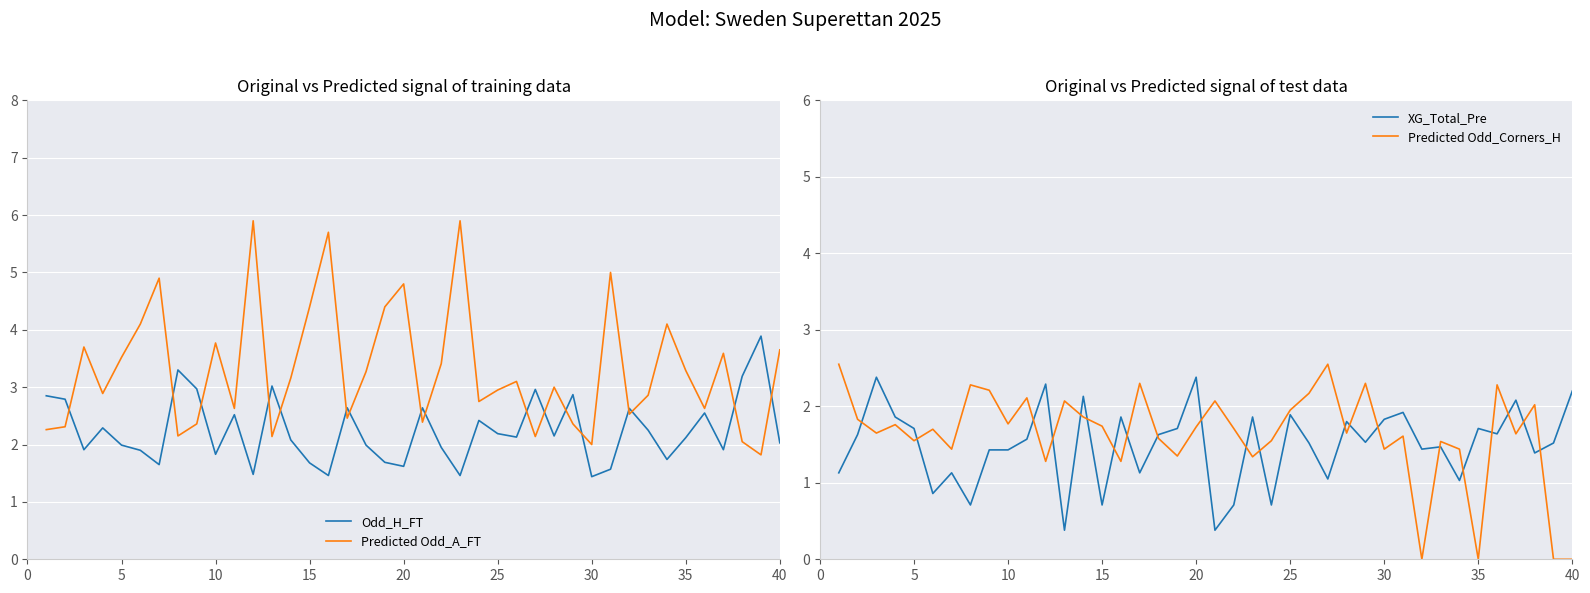

What is the value of the Predicted Odd_Corners_H point at the 22nd from the left?

1.7